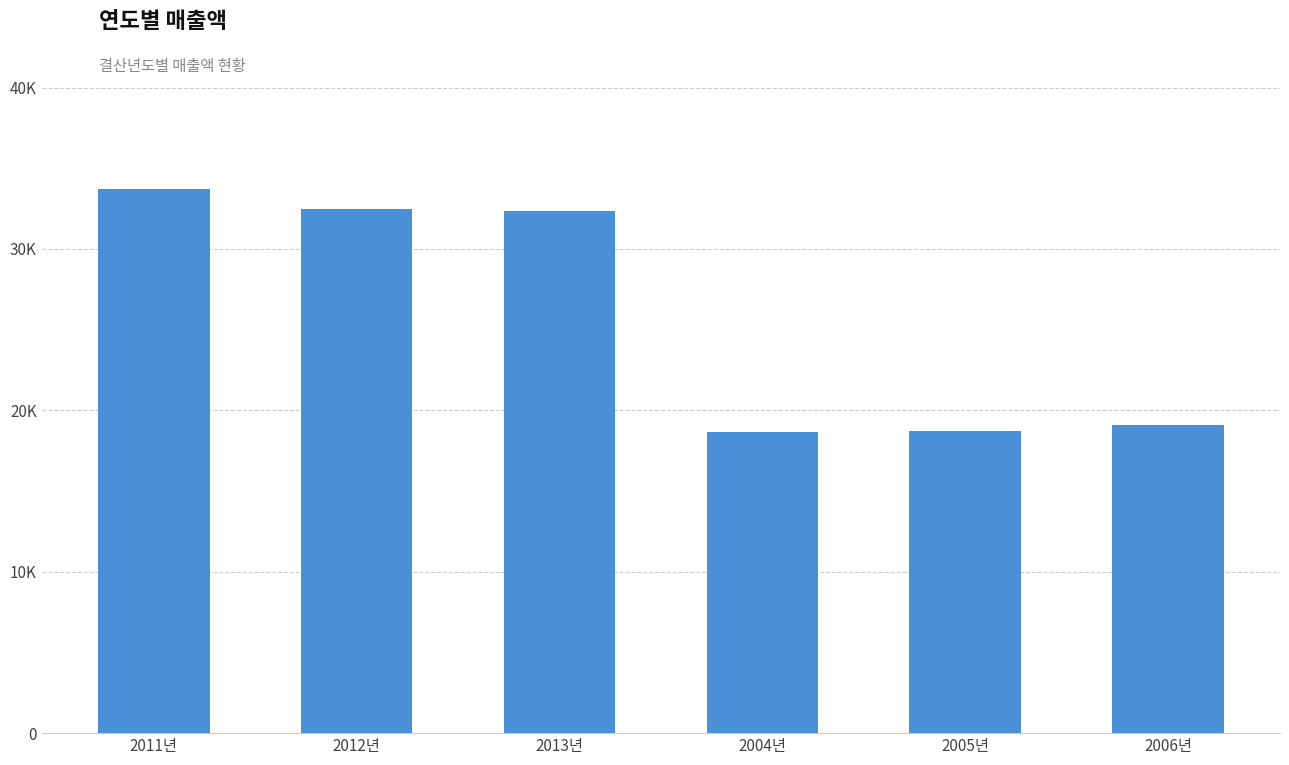

Where is the data nearest to the value 26168?

2013년